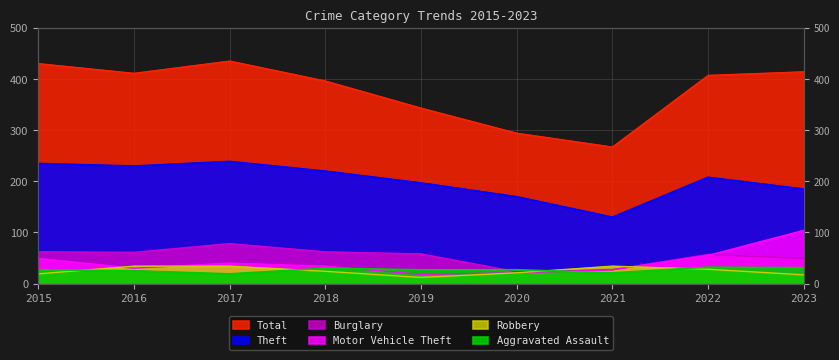

True or false: Motor Vehicle Theft and Burglary cross at least once.

True